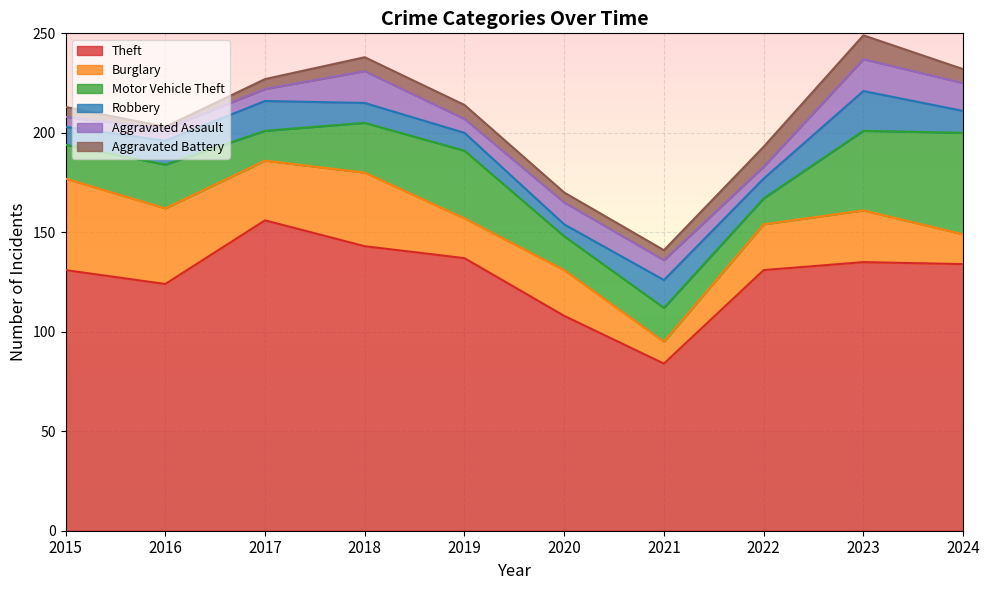

At which label does Robbery reach its peak?

2023